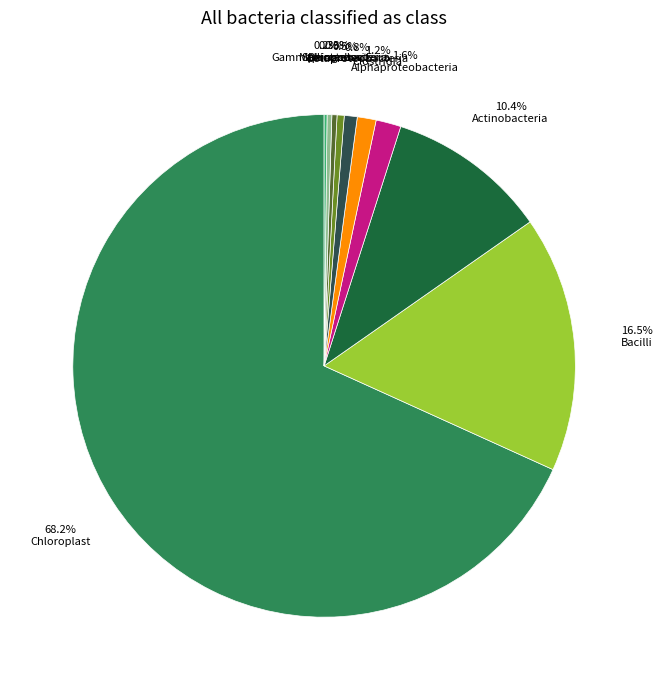

Count the number of slices in the pie.

10